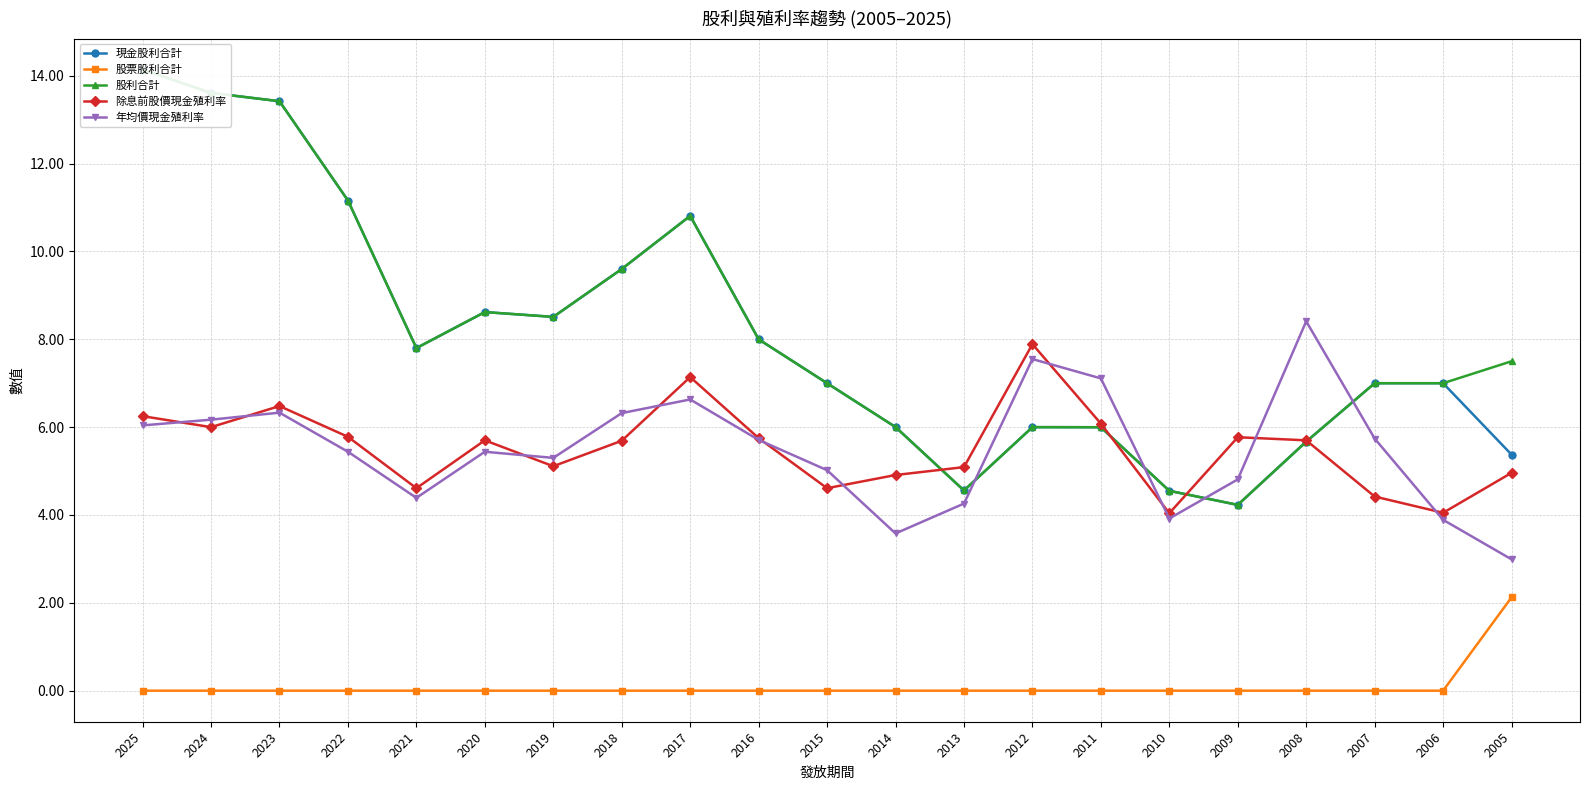

How many values in the 股利合計 series exceed 7?

11